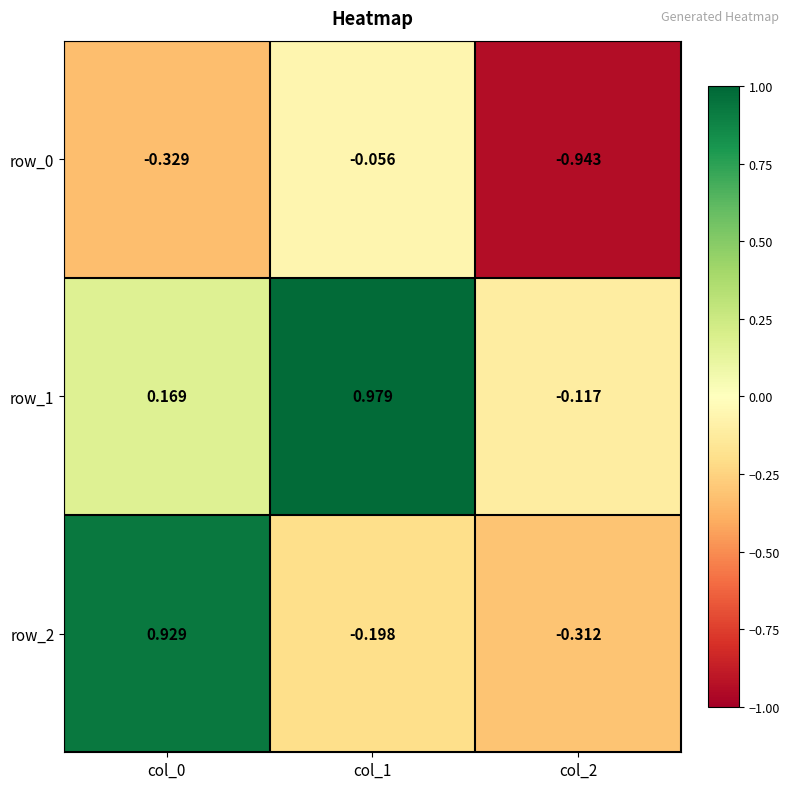

How many series are shown in this chart?

3